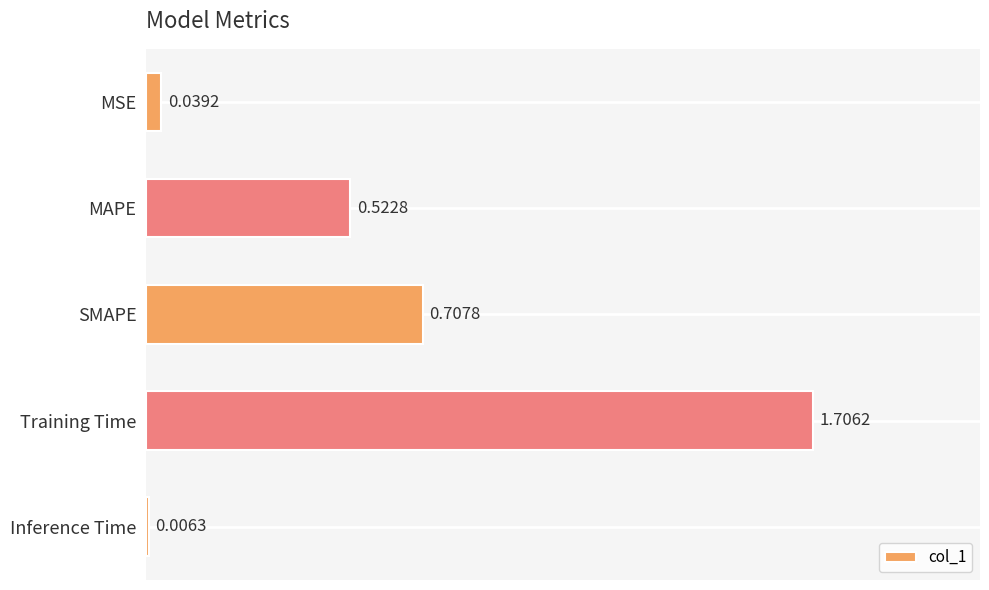

Where is the data nearest to the value 0?

Inference Time